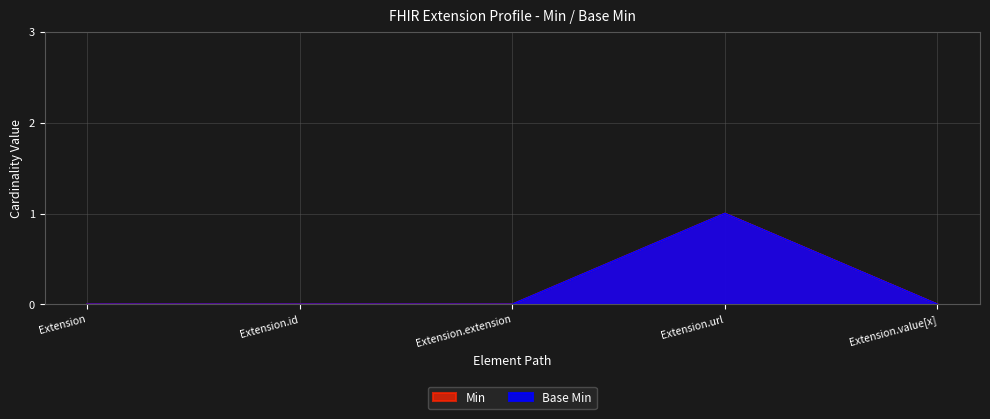

What is the value of the Base Min point at the 4th from the left?

1